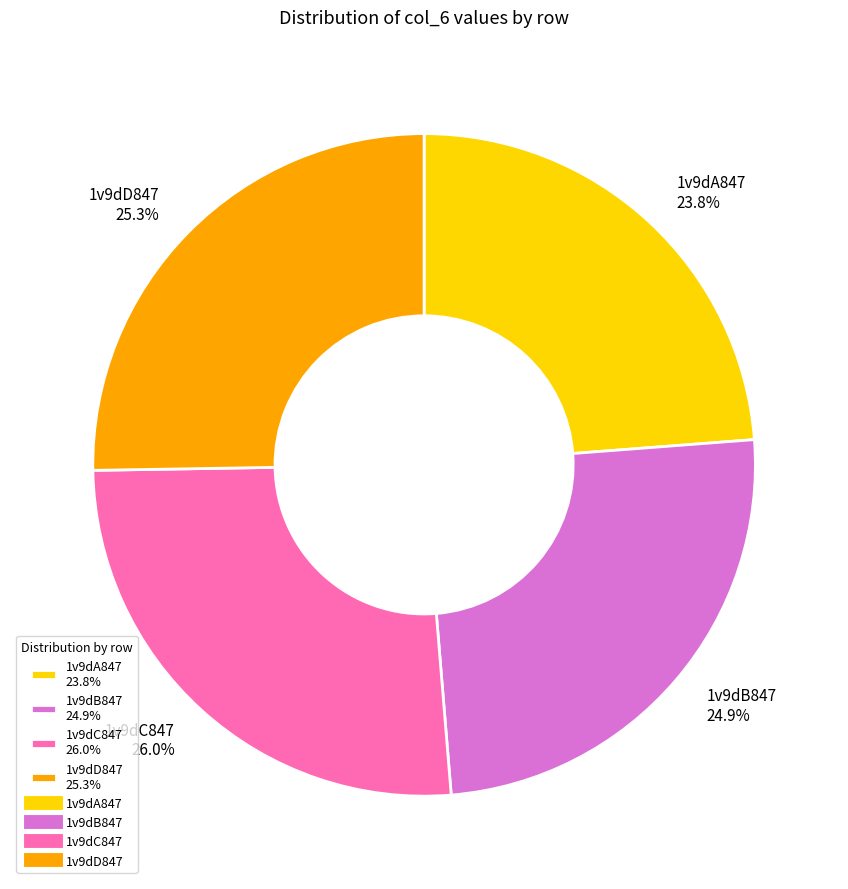

What is the ratio of the value at 1v9dA847 to the value at 1v9dC847?

0.9